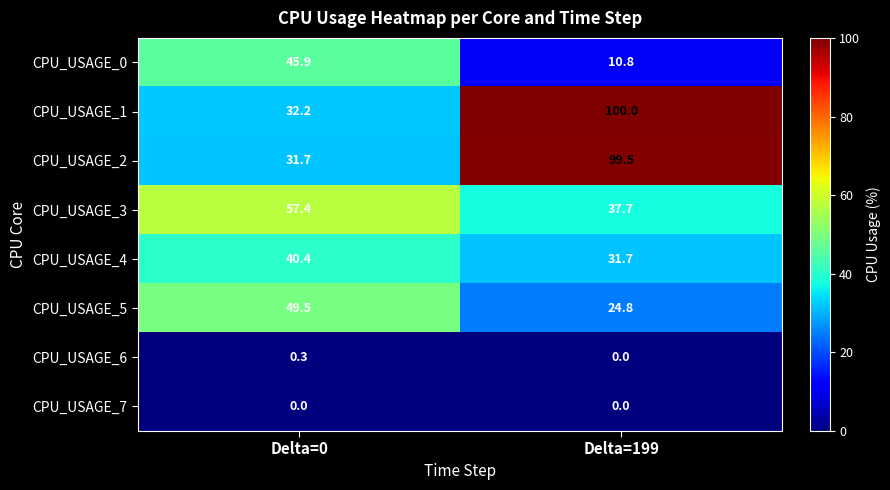

Which category has the highest value across all series?

Delta=199